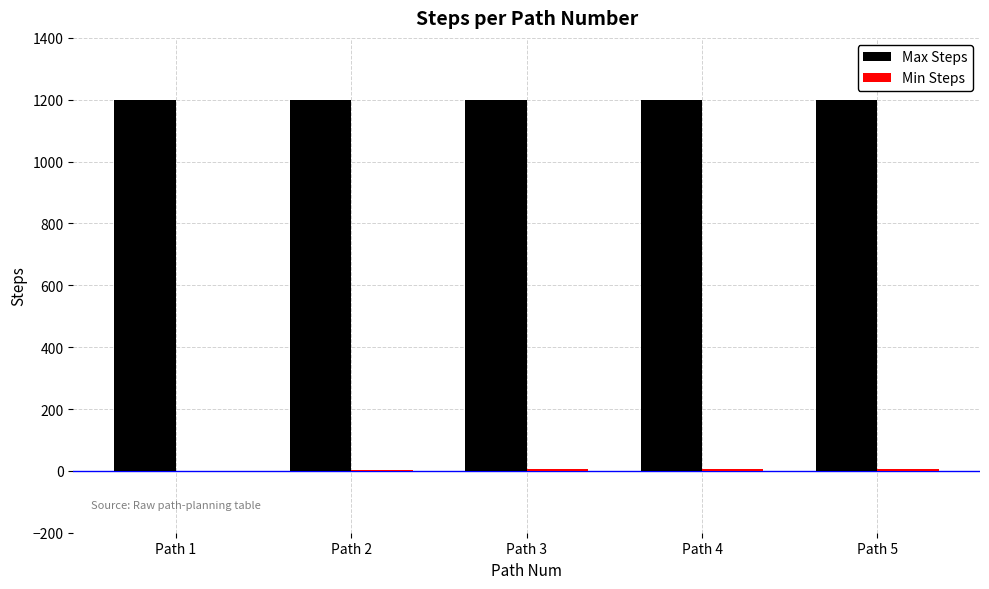

How many groups of bars are there?

5